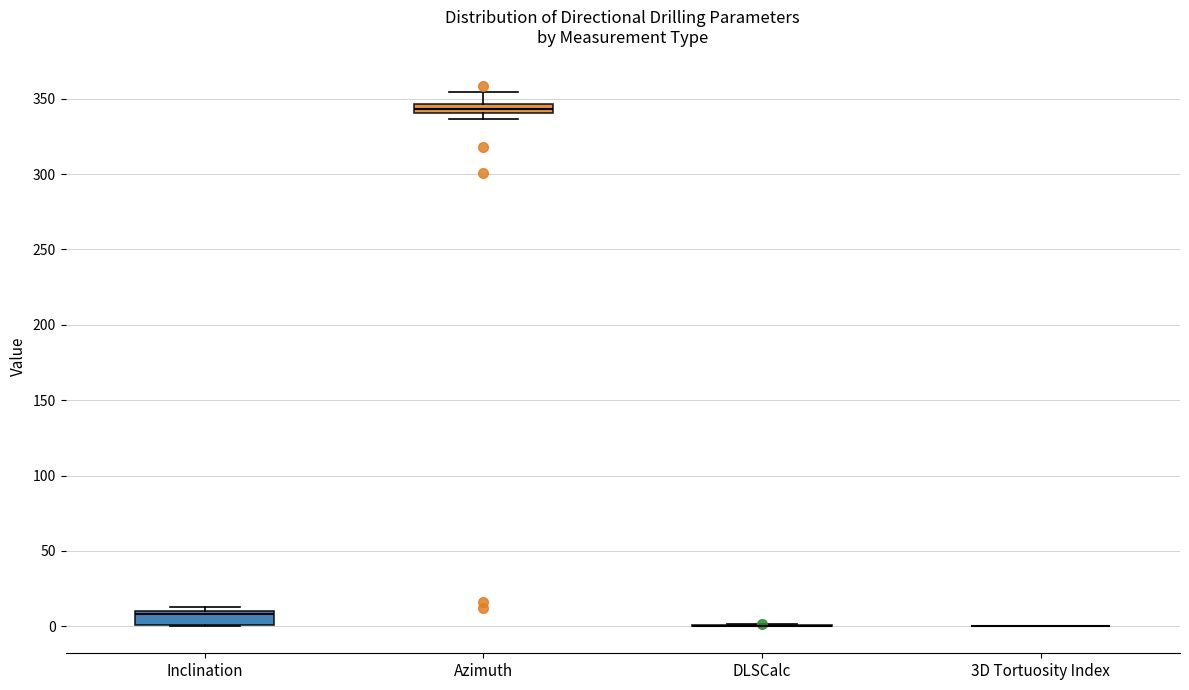

Where is the lower edge of the box for Inclination on the y-axis? The values are not printed on the chart, so give them approximately, as read against the axis.

0